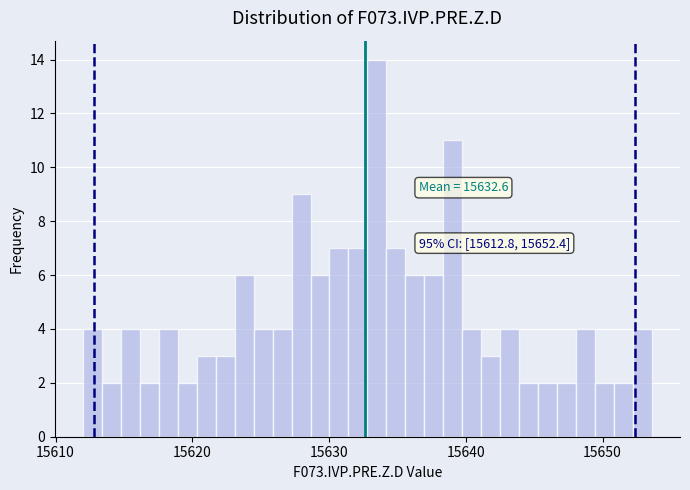

Read against the x-axis, roughly where is the centre of the tallest bar?

15633